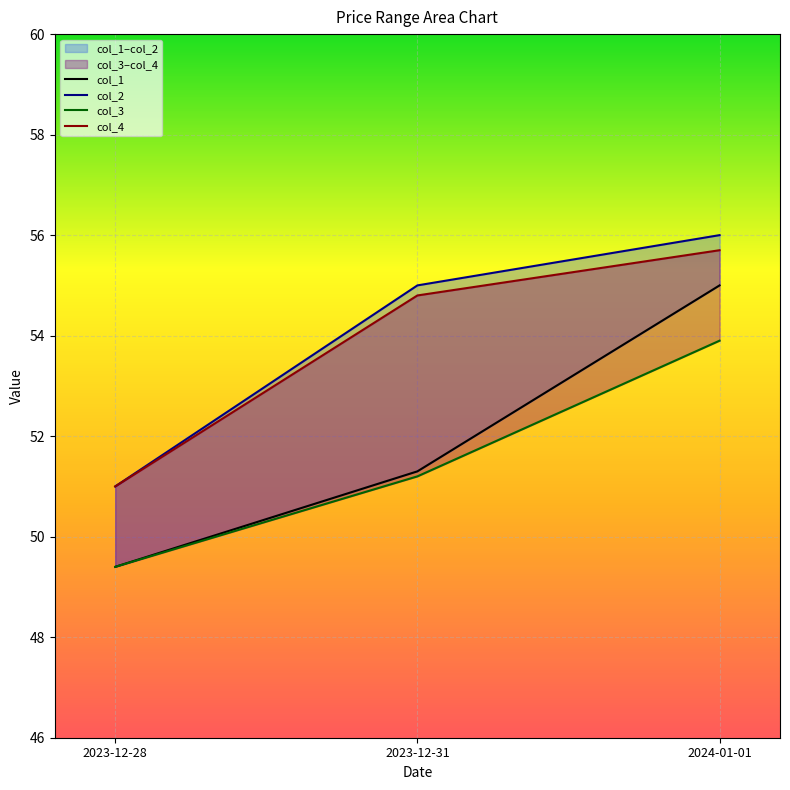

What are all the series names shown in the legend?

col_1, col_2, col_3, col_4